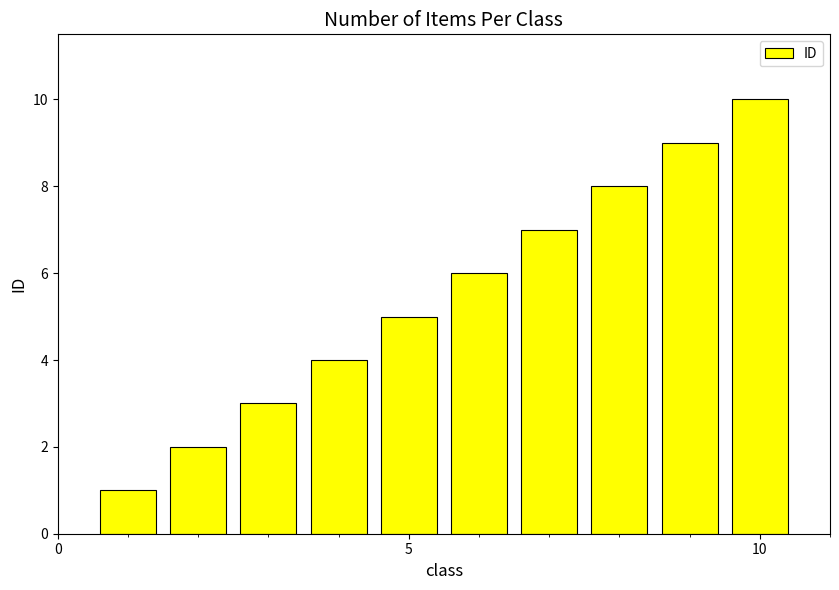

Are the bars grouped side by side (vs. stacked)?

No